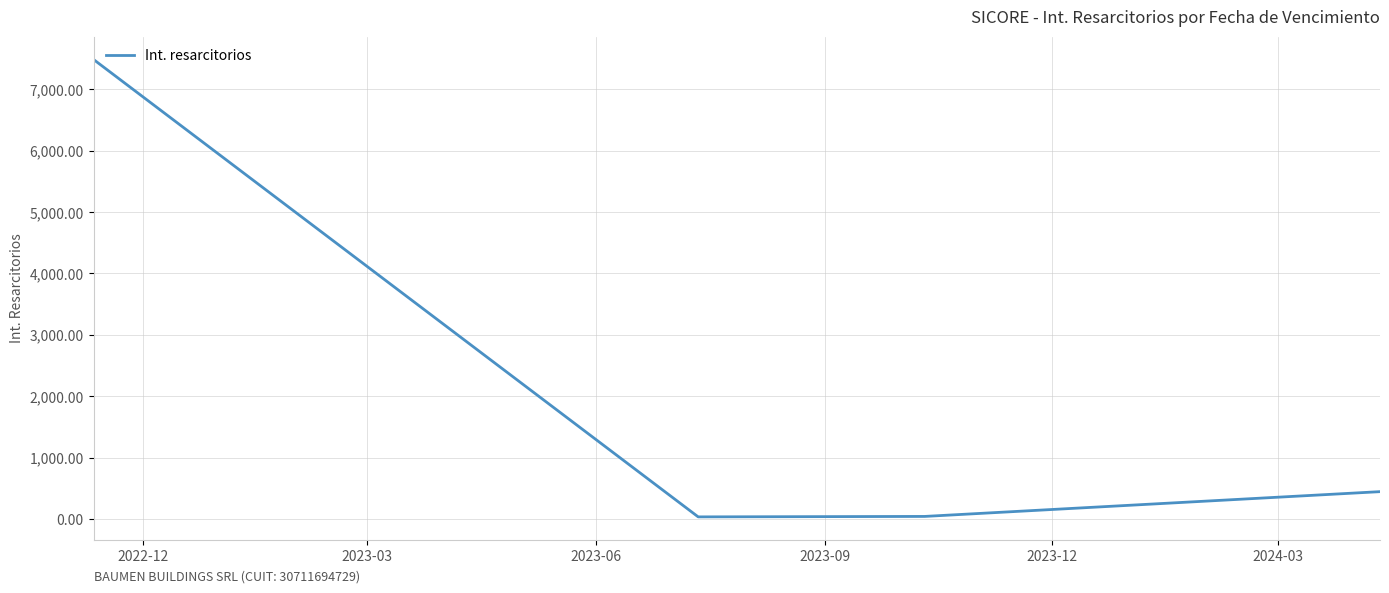

True or false: the data has more than 2 interior local peaks.

False